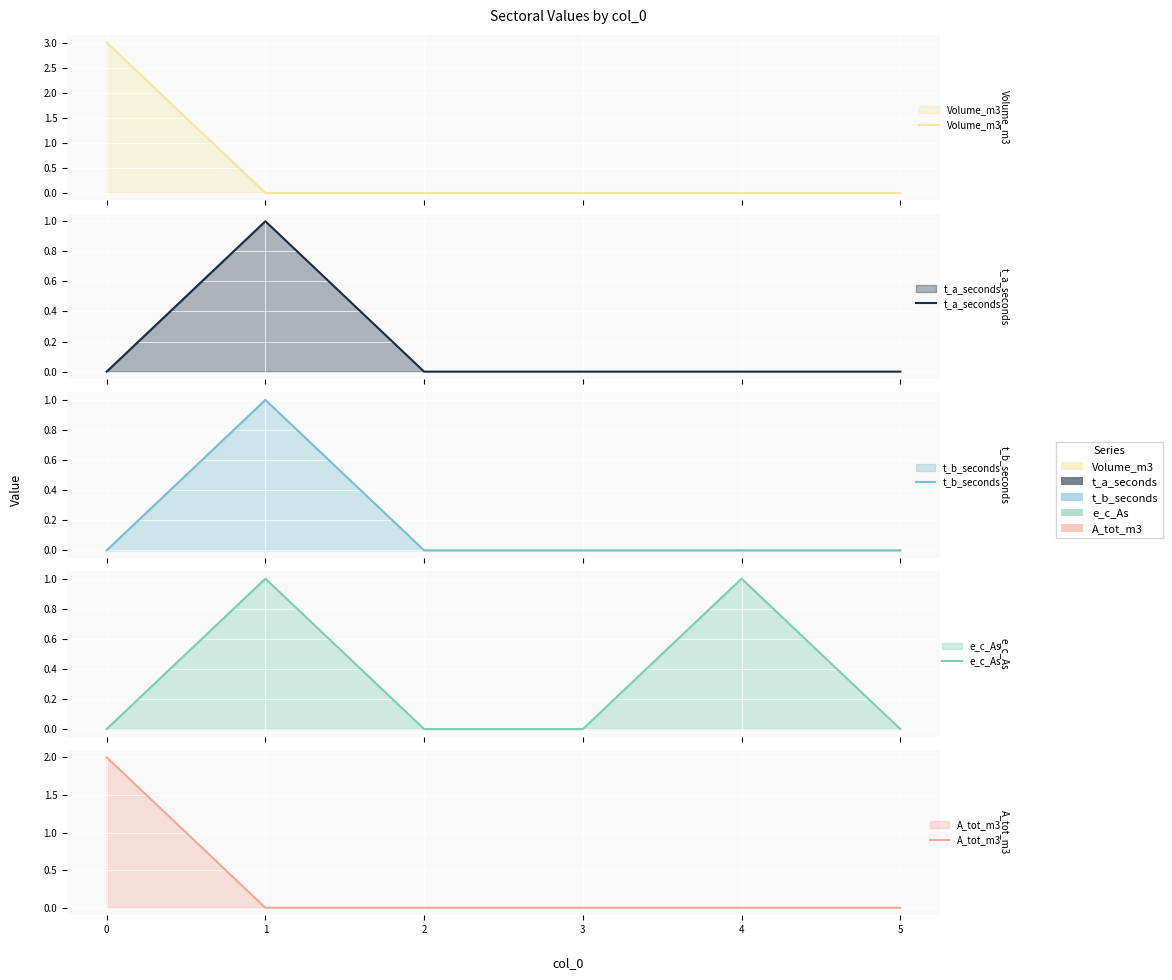

True or false: t_a_seconds has a value of 0 at 5.

True